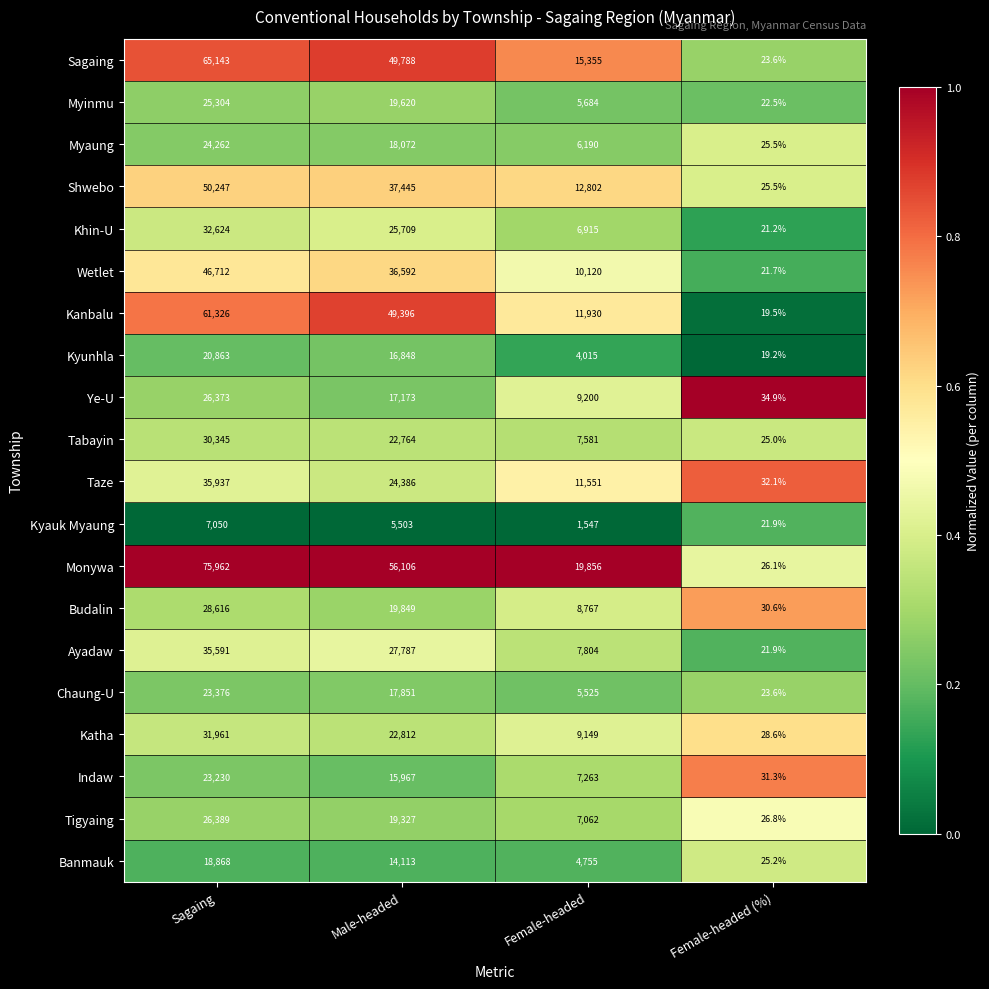

Which series has the largest range (max minus min)?

Monywa